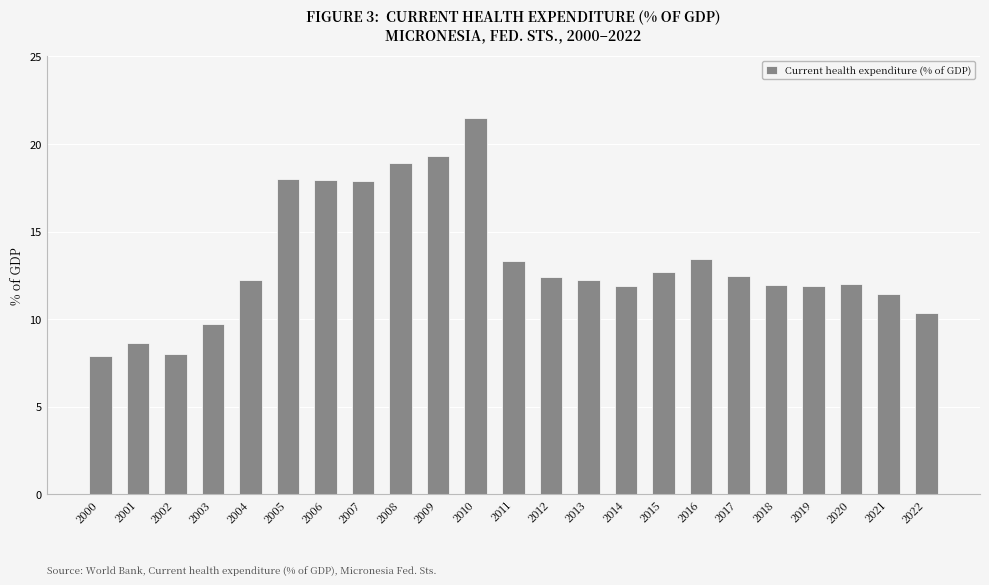

Which category has the highest value across all series?

2010